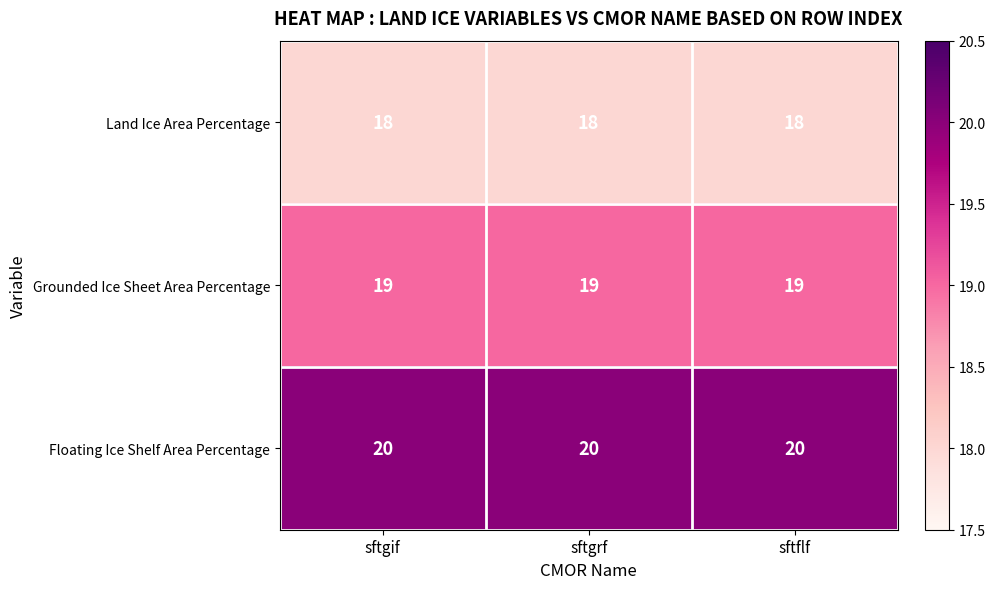

What is the minimum value for Floating Ice Shelf Area Percentage?

20